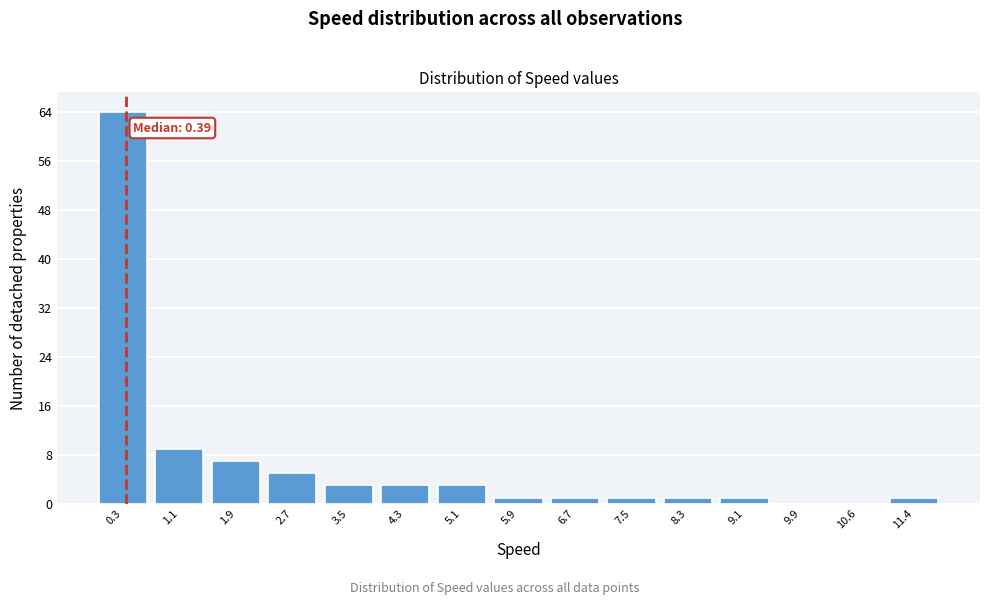

Over which range of the x-axis is the bar tallest?

0.0 to 0.8